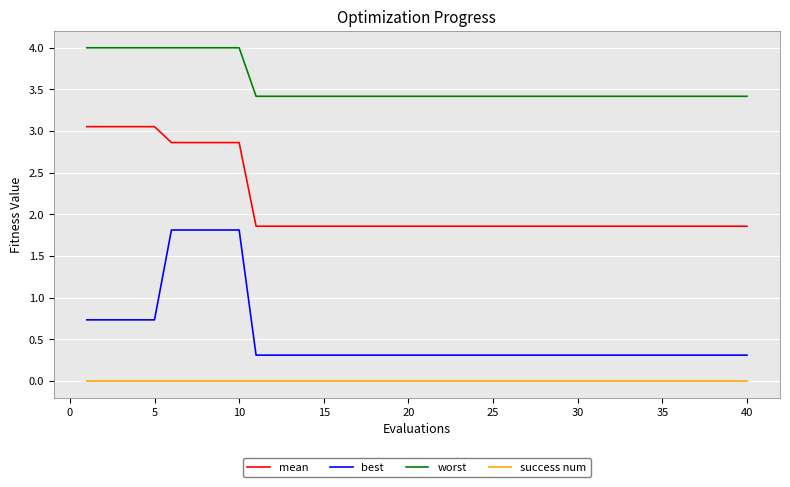

Does the chart have visible grid lines?

Yes